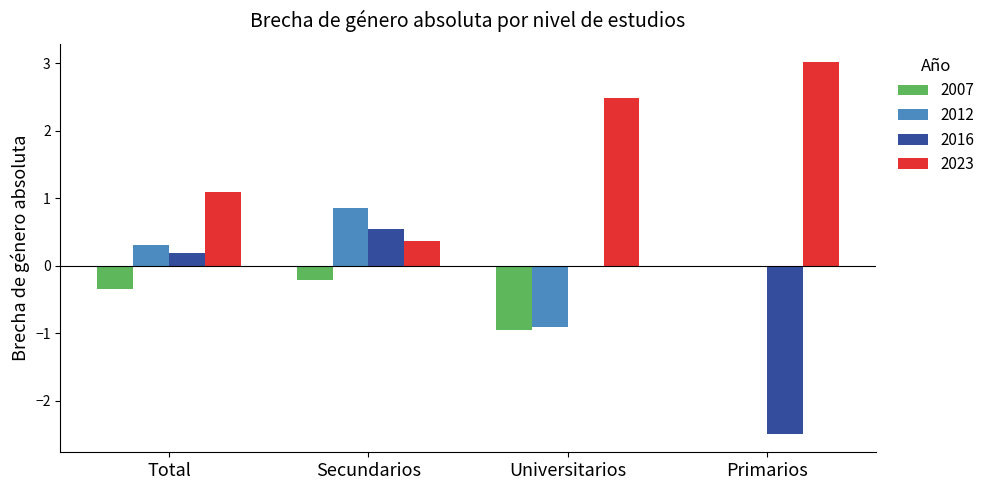

What is the sum of the 2023 values at Primarios and Secundarios?

3.4